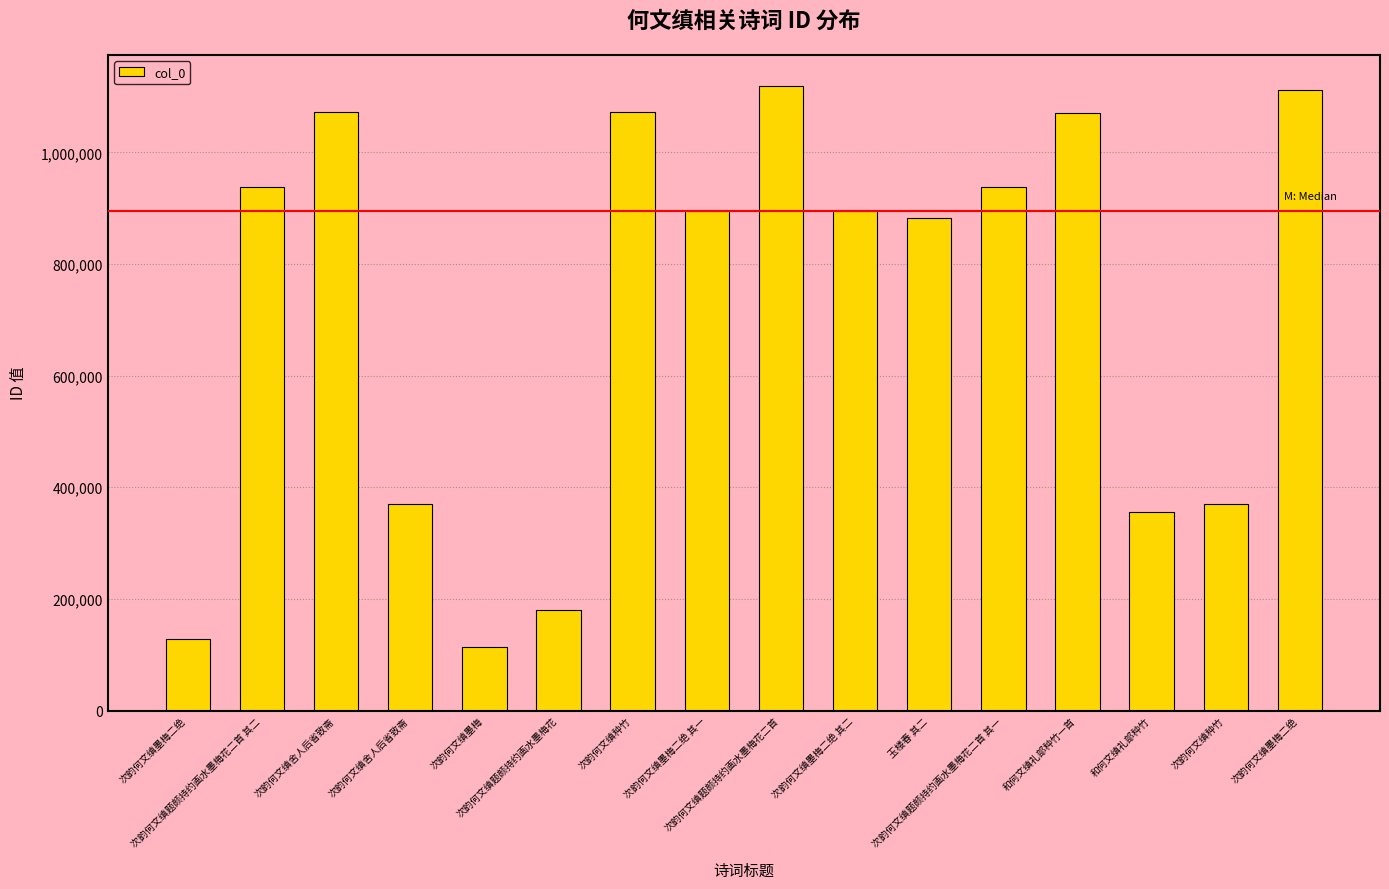

What is the difference between the values at 次韵何文缜墨梅二绝 其二 and 次韵何文缜题颜持约画水墨梅花二首?

223678